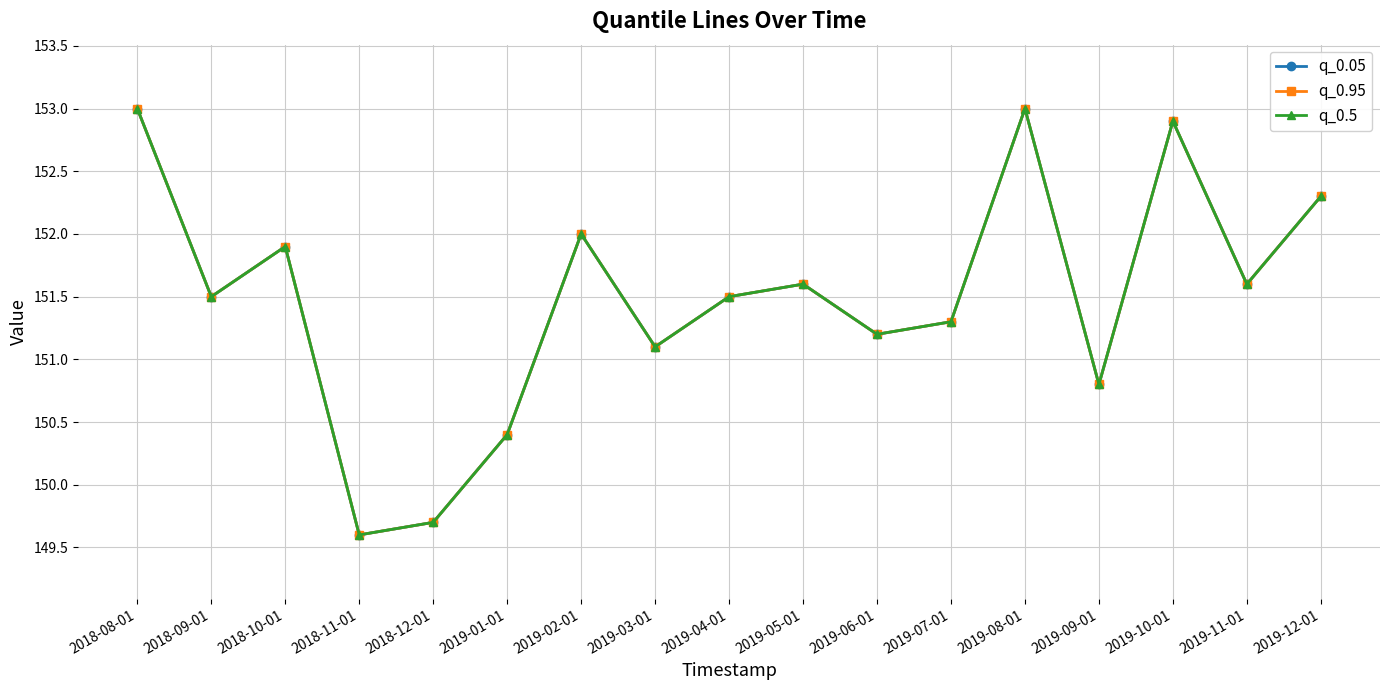

Is this an area chart (filled region under the line)?

No